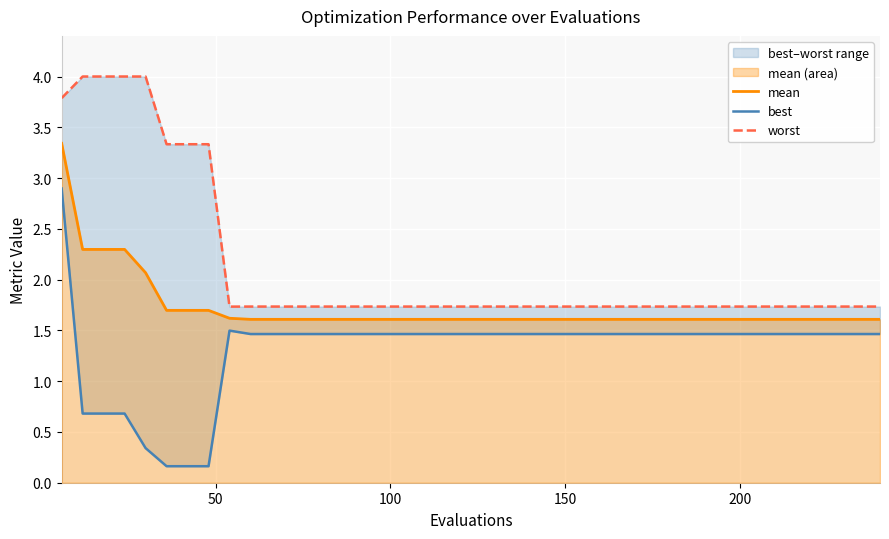

Reading left to right, extract all data points from this chart.

mean: 3.3	2.3	2.3	2.3	2.1	1.7	1.7	1.7	1.6	1.6	1.6	1.6	1.6	1.6	1.6	1.6	1.6	1.6	1.6	1.6	1.6	1.6	1.6	1.6	1.6	1.6	1.6	1.6	1.6	1.6	1.6	1.6	1.6	1.6	1.6	1.6	1.6	1.6	1.6	1.6
best: 2.9	0.7	0.7	0.7	0.3	0.2	0.2	0.2	1.5	1.5	1.5	1.5	1.5	1.5	1.5	1.5	1.5	1.5	1.5	1.5	1.5	1.5	1.5	1.5	1.5	1.5	1.5	1.5	1.5	1.5	1.5	1.5	1.5	1.5	1.5	1.5	1.5	1.5	1.5	1.5
worst: 3.8	4.0	4.0	4.0	4.0	3.3	3.3	3.3	1.7	1.7	1.7	1.7	1.7	1.7	1.7	1.7	1.7	1.7	1.7	1.7	1.7	1.7	1.7	1.7	1.7	1.7	1.7	1.7	1.7	1.7	1.7	1.7	1.7	1.7	1.7	1.7	1.7	1.7	1.7	1.7